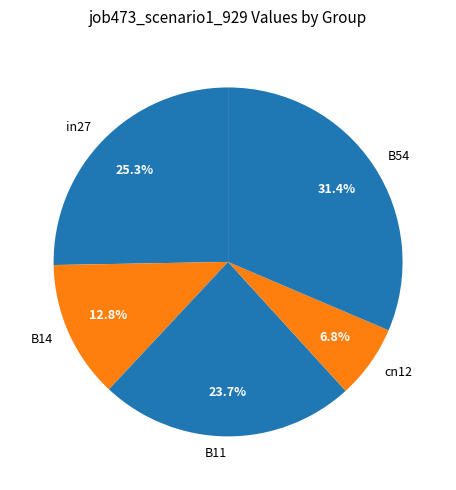

To the nearest percent, what portion does B11 represent?

24%